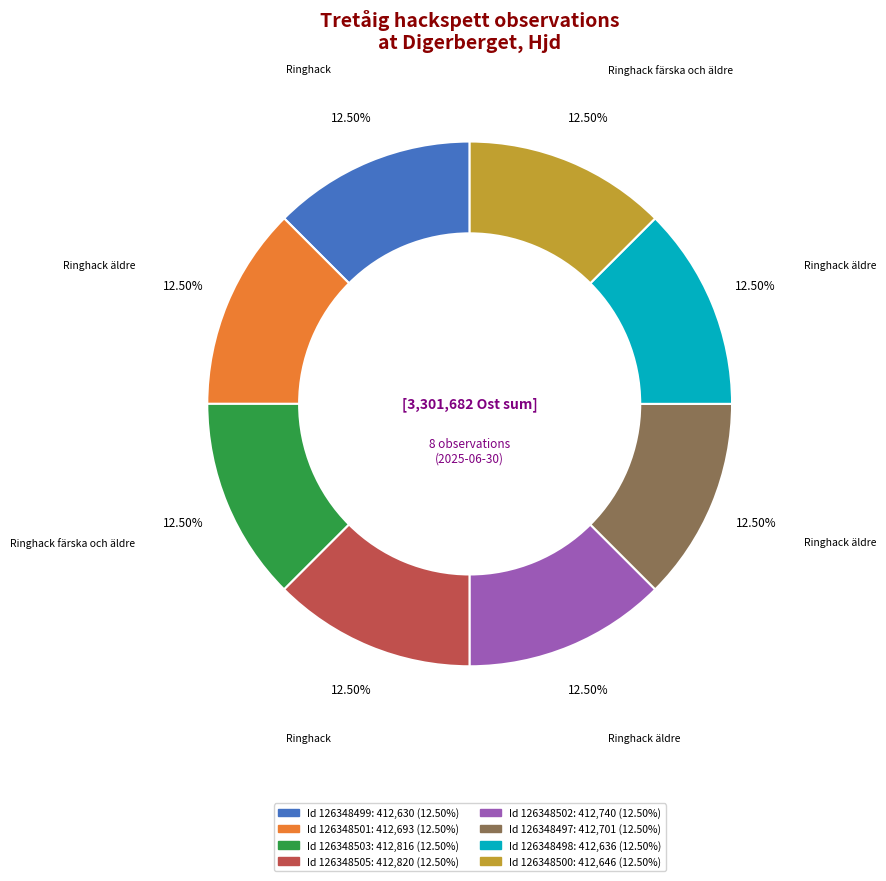

Is there a majority slice in this chart?

No